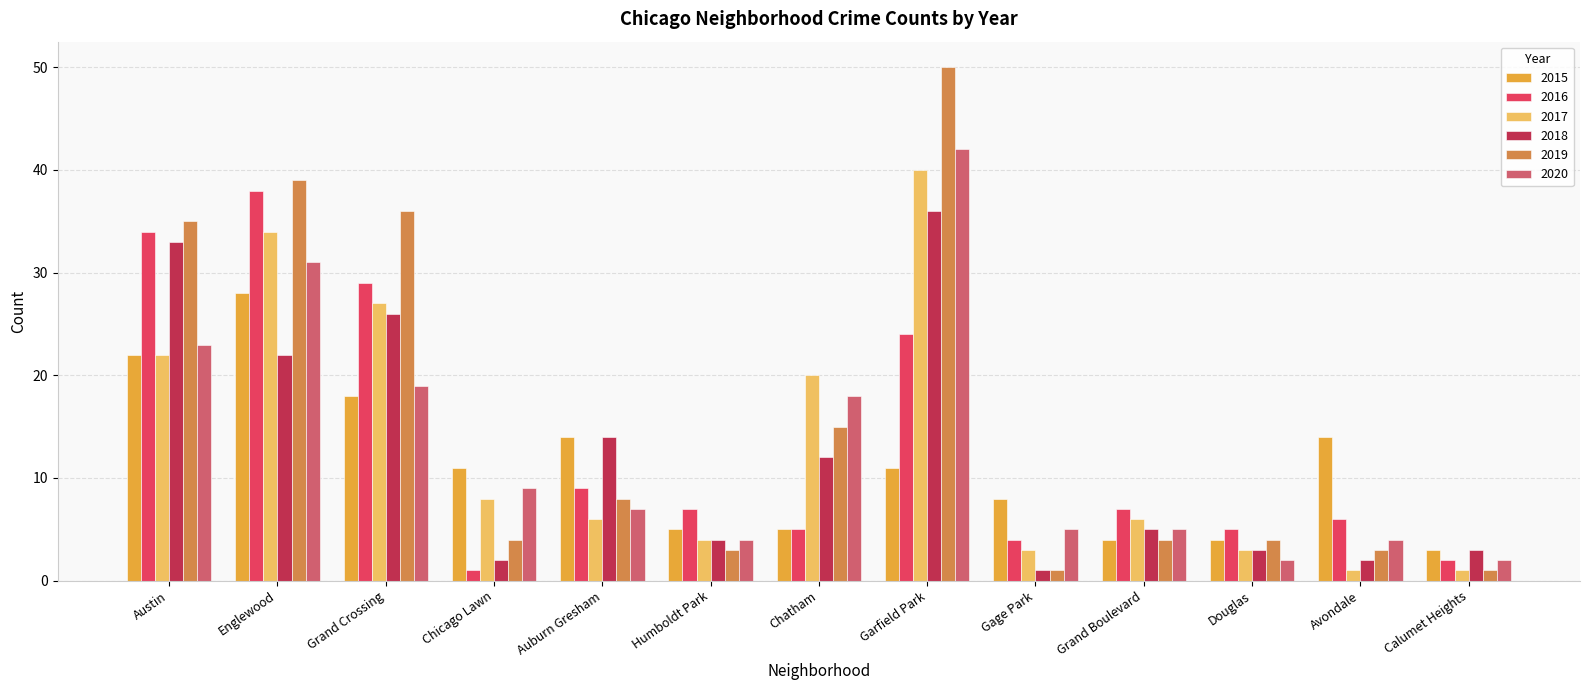

Which series changed the most between Englewood and Grand Crossing?

2020